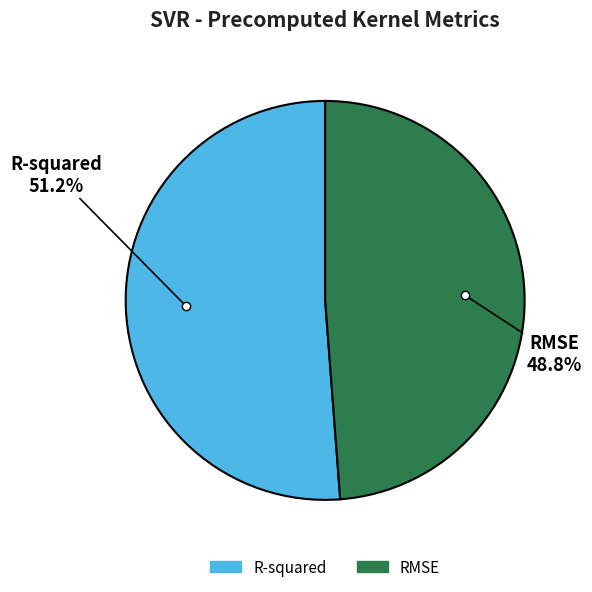

Combined, do R-squared and RMSE account for over 50%?

Yes